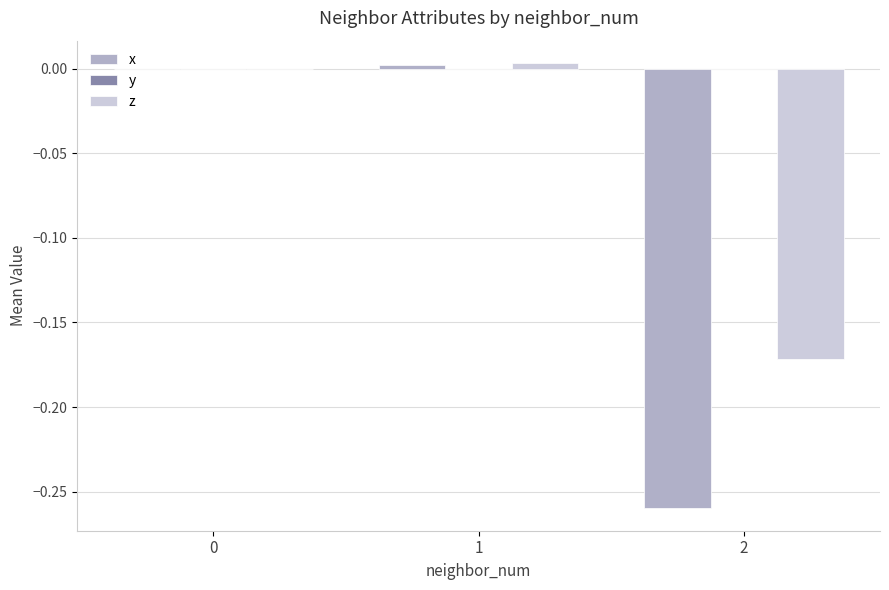

The value of z at 0 is 0.0. True or false?

True